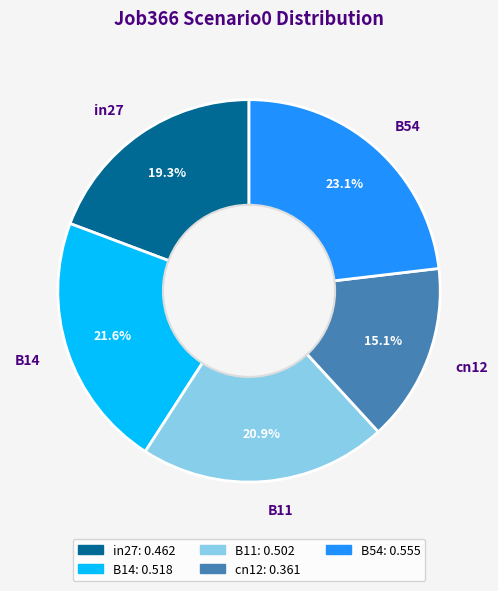

Is it true that B11 is 21% of the pie?

True